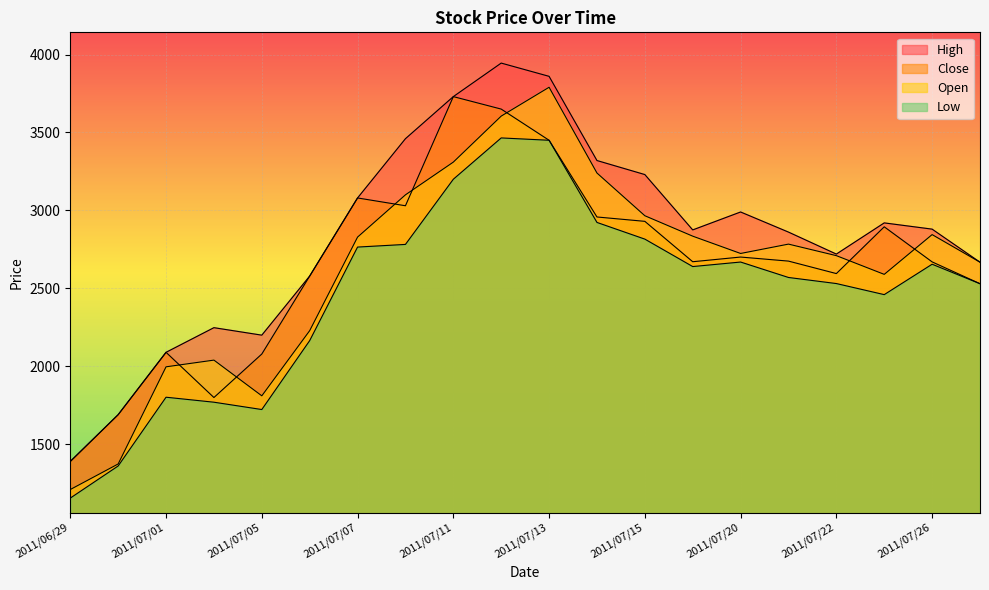

The Close series shows 3080 at 2011/07/07. True or false?

True